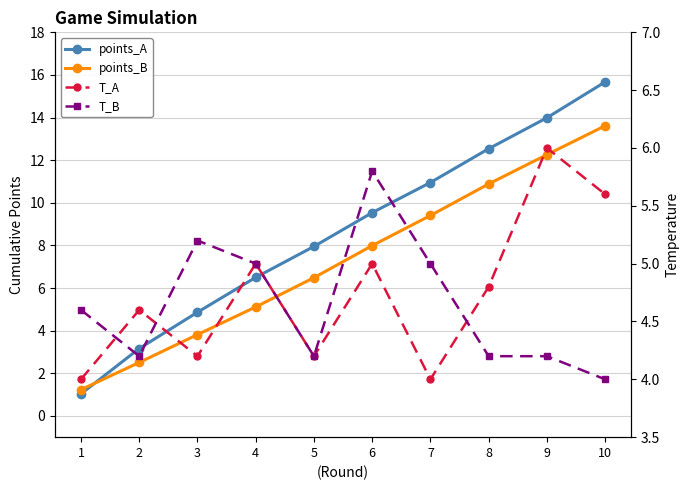

The value of T_A at 6 is 2.1. True or false?

False